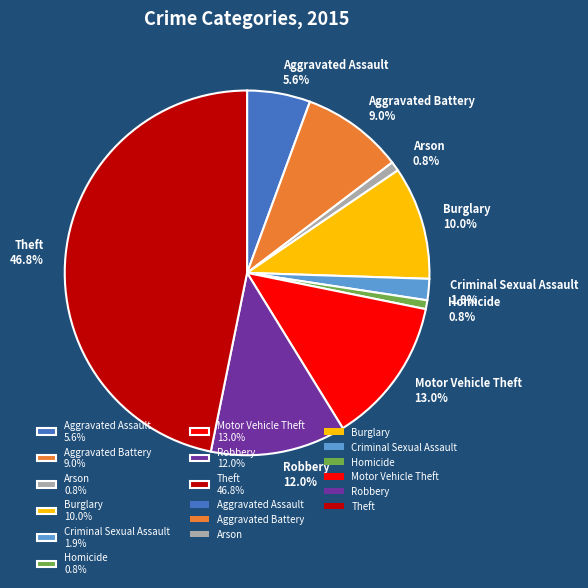

What portion of the pie excludes Homicide?

99.2%